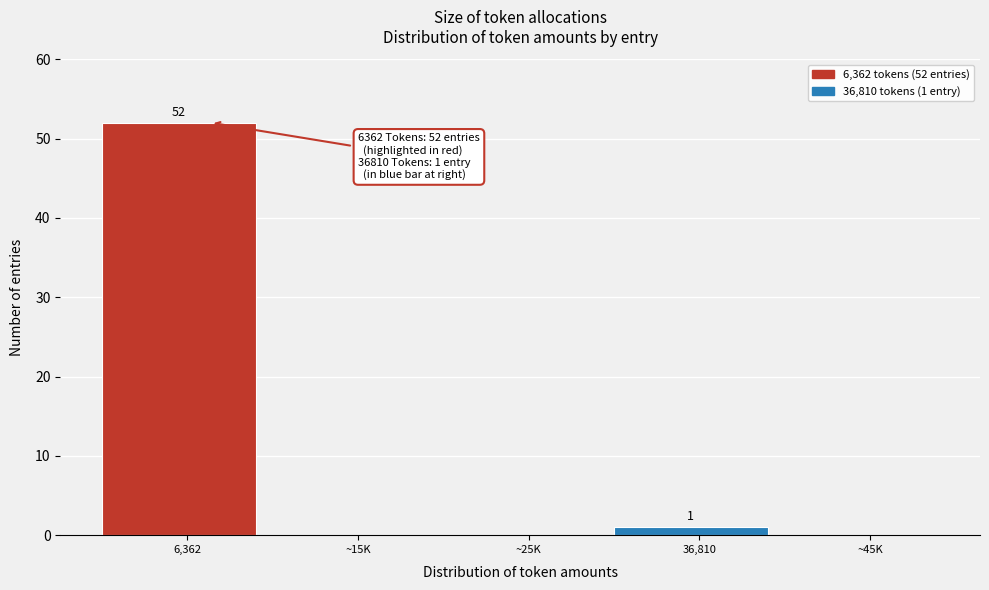

Reading right to left, what are all the values shown in this chart?

~45K=0	36,810=1	~25K=0	~15K=0	6,362=52